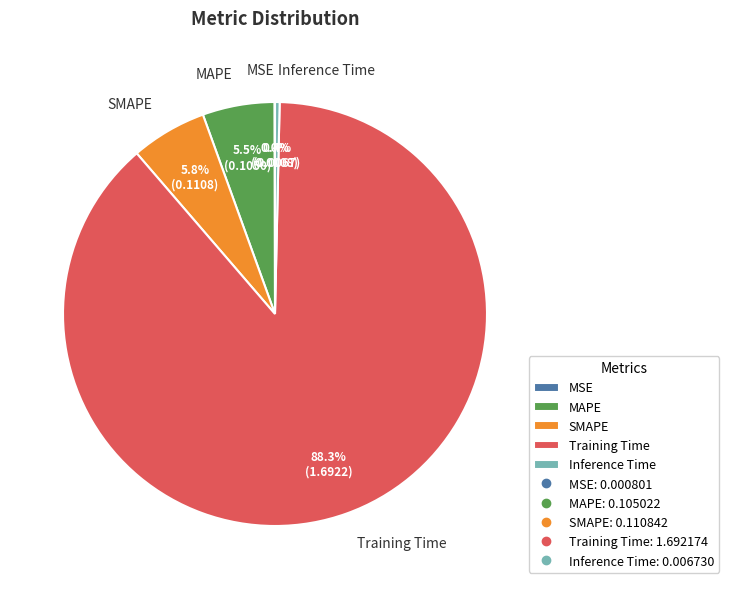

Does Training Time account for over 50% of the chart?

Yes